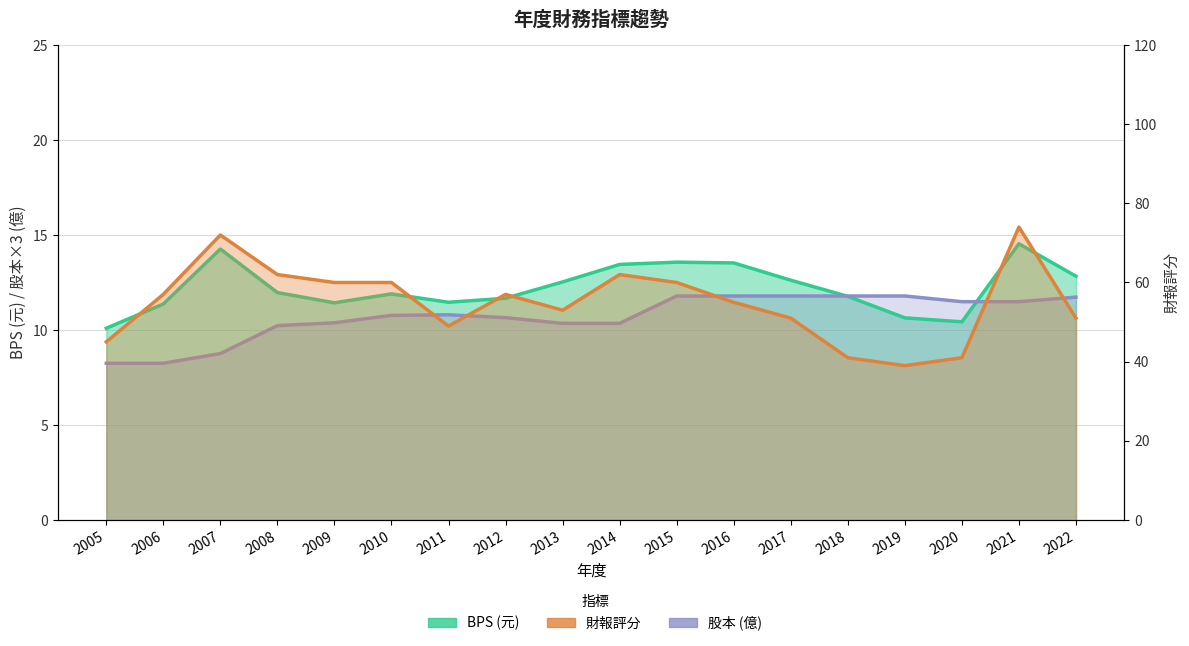

Reading right to left, transcribe all the data shown in this chart.

BPS: 12.8	14.5	10.4	10.6	11.8	12.6	13.5	13.6	13.4	12.5	11.7	11.5	11.9	11.4	12.0	14.3	11.4	10.1
財報評分: 51.0	74.0	41.0	39.0	41.0	51.0	55.0	60.0	62.0	53.0	57.0	49.0	60.0	60.0	62.0	72.0	57.0	45.0
股本: 11.7	11.5	11.5	11.8	11.8	11.8	11.8	11.8	10.4	10.4	10.6	10.8	10.8	10.4	10.2	8.8	8.2	8.2